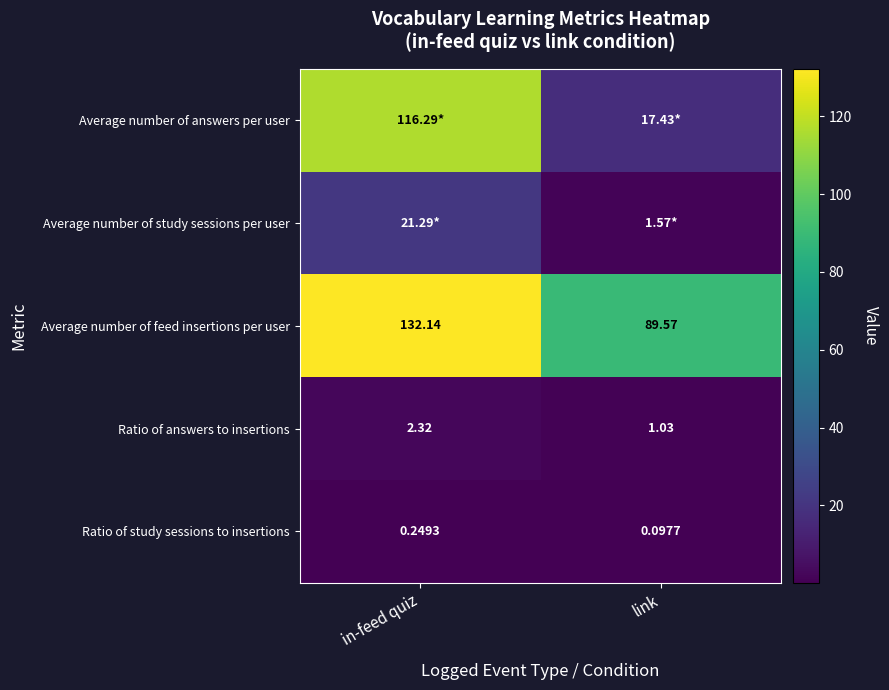

Which category has the lowest value in the Ratio of answers to insertions series?

link